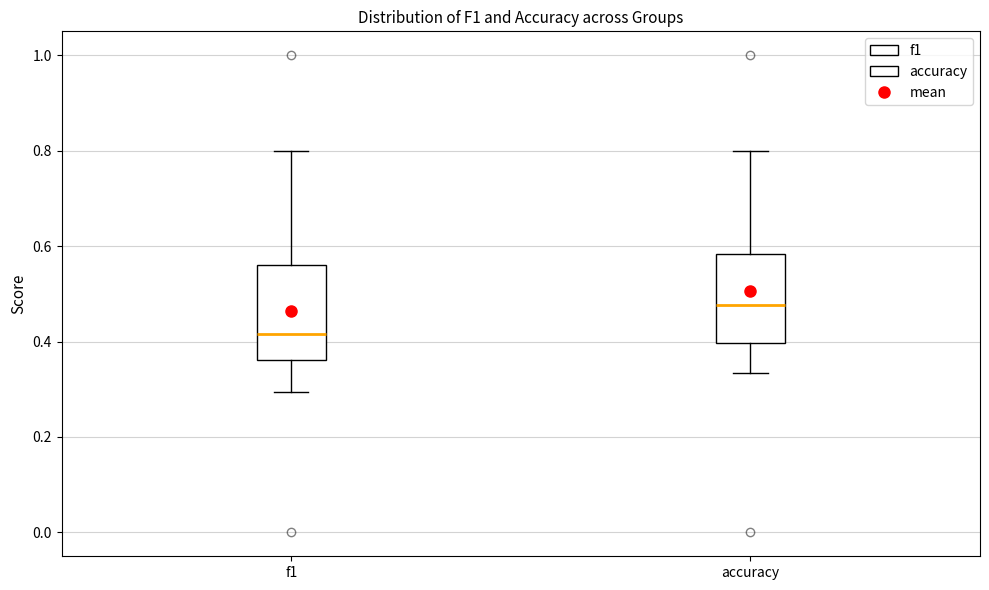

Where does the lower whisker of the box for accuracy end on the y-axis? The values are not printed on the chart, so give them approximately, as read against the axis.

0.34